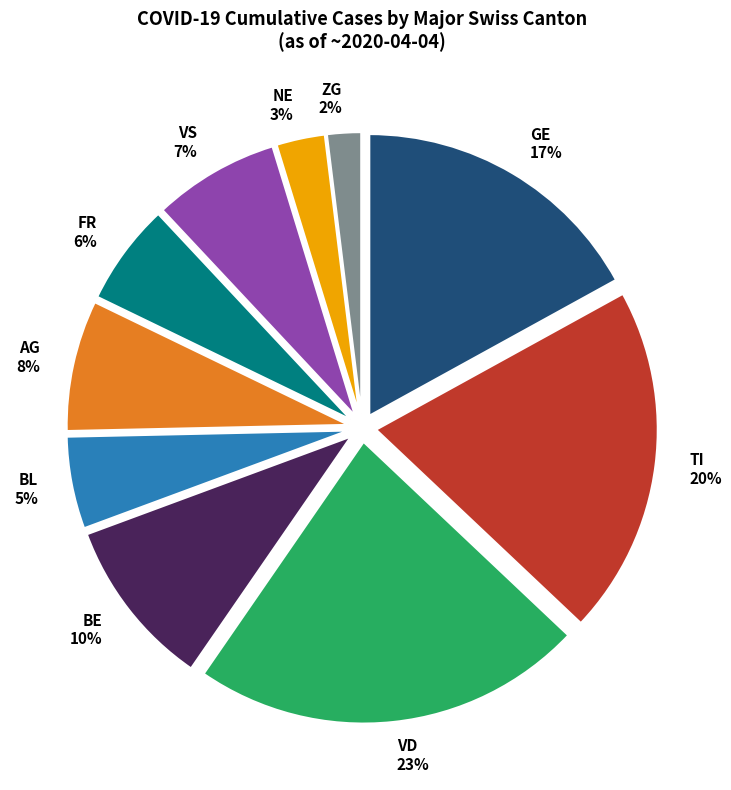

Between BE and AG, which is larger?

BE